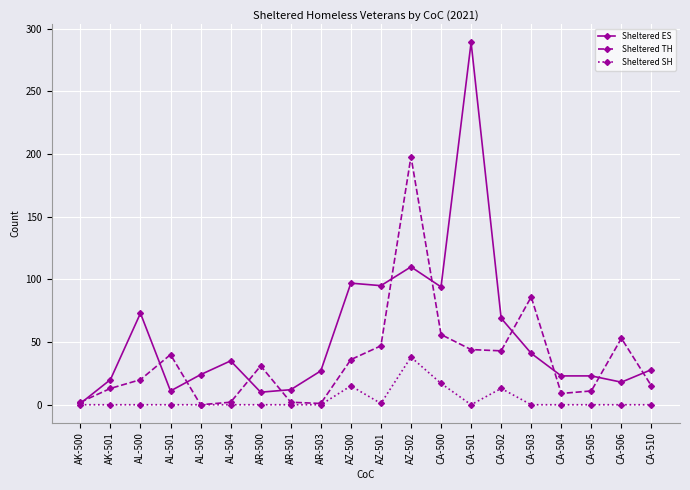

Where is the first local maximum for Sheltered TH?

AL-501